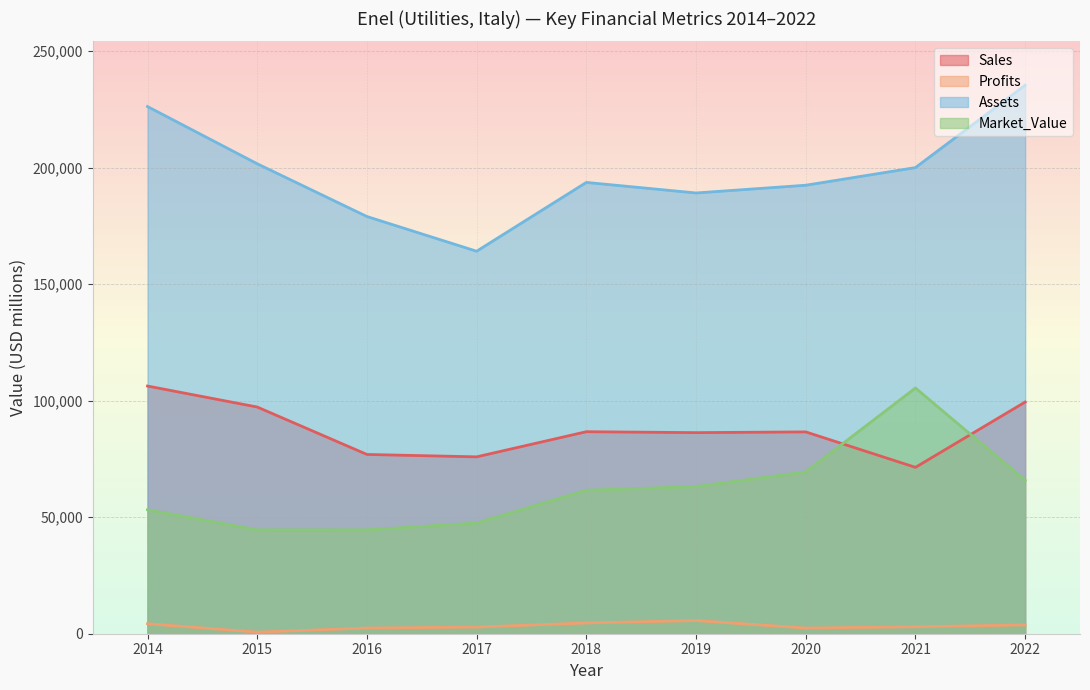

What is the sum of all Market_Value values?

555191.0